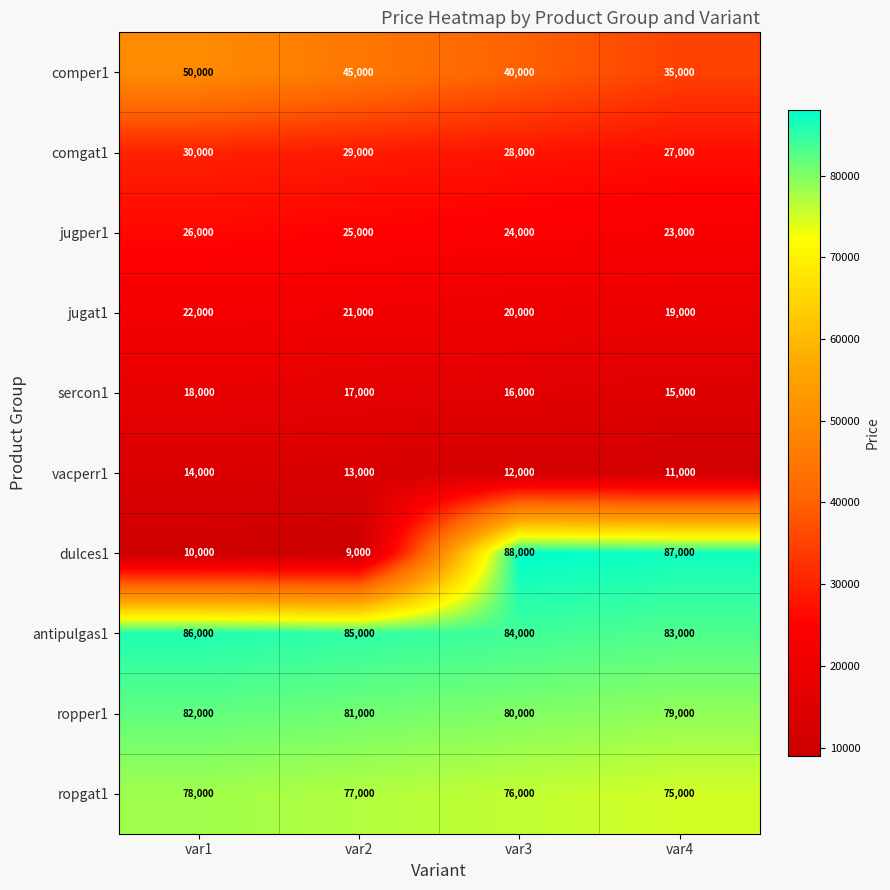

Rank the categories by jugat1 value from lowest to highest.

var4, var3, var2, var1